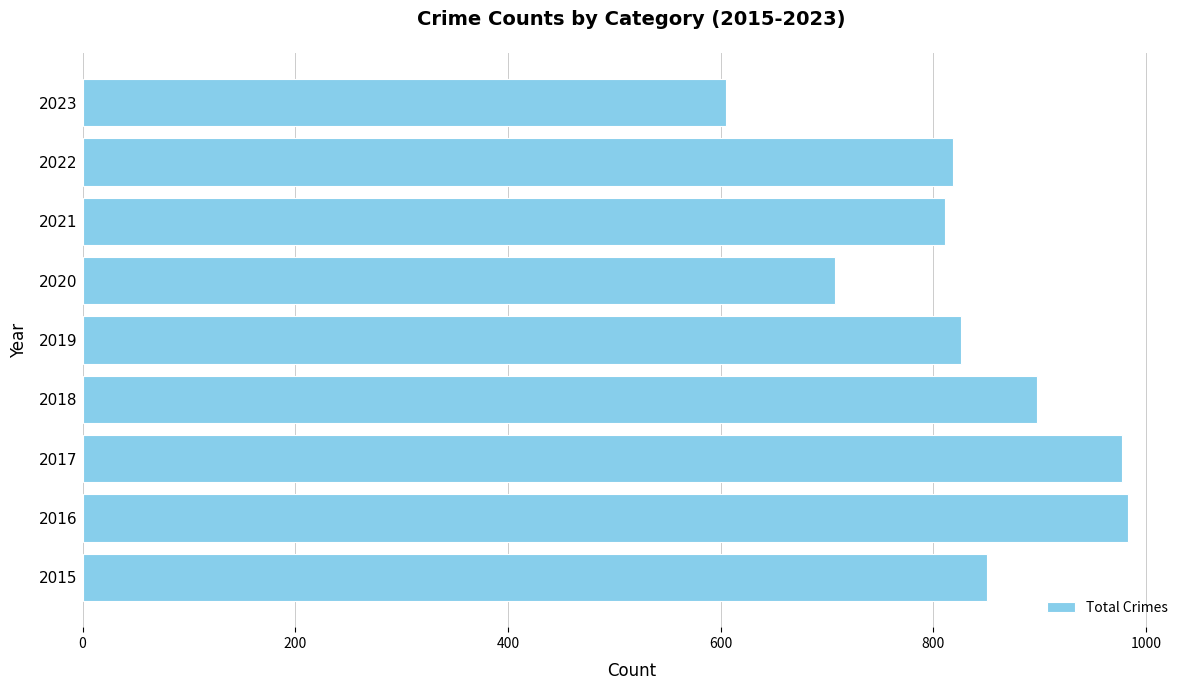

What is the smallest value displayed?

605